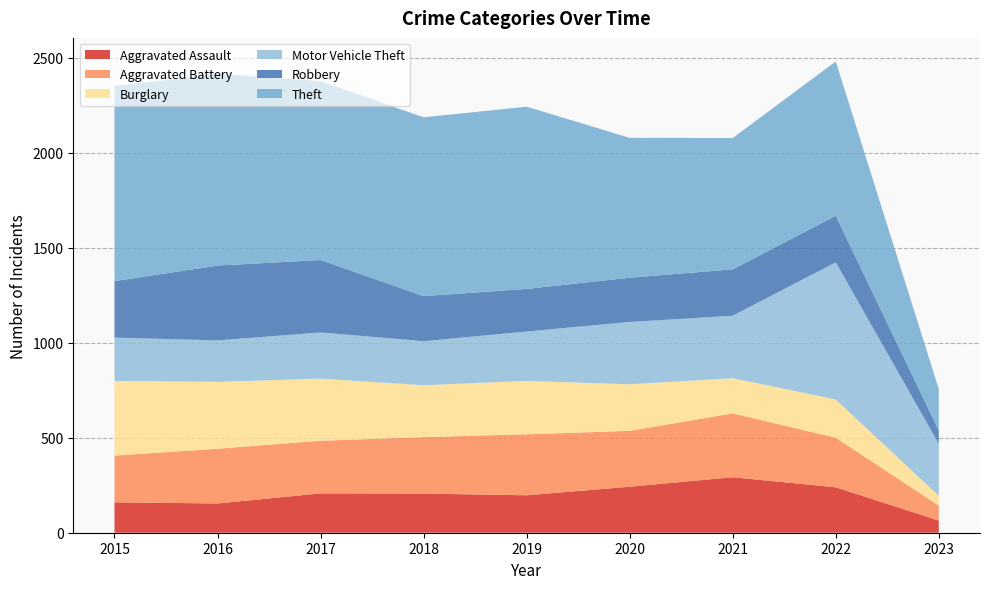

Reading left to right, list all the values displayed in this chart.

Aggravated Assault: 2015=160	2016=154	2017=207	2018=206	2019=197	2020=242	2021=292	2022=239	2023=64
Aggravated Battery: 2015=246	2016=288	2017=277	2018=297	2019=321	2020=294	2021=336	2022=261	2023=79
Burglary: 2015=393	2016=352	2017=327	2018=273	2019=281	2020=245	2021=185	2022=201	2023=51
Motor Vehicle Theft: 2015=228	2016=218	2017=243	2018=232	2019=260	2020=328	2021=329	2022=722	2023=274
Robbery: 2015=297	2016=394	2017=381	2018=237	2019=224	2020=233	2021=244	2022=245	2023=70
Theft: 2015=1027	2016=1009	2017=941	2018=941	2019=959	2020=736	2021=691	2022=812	2023=218